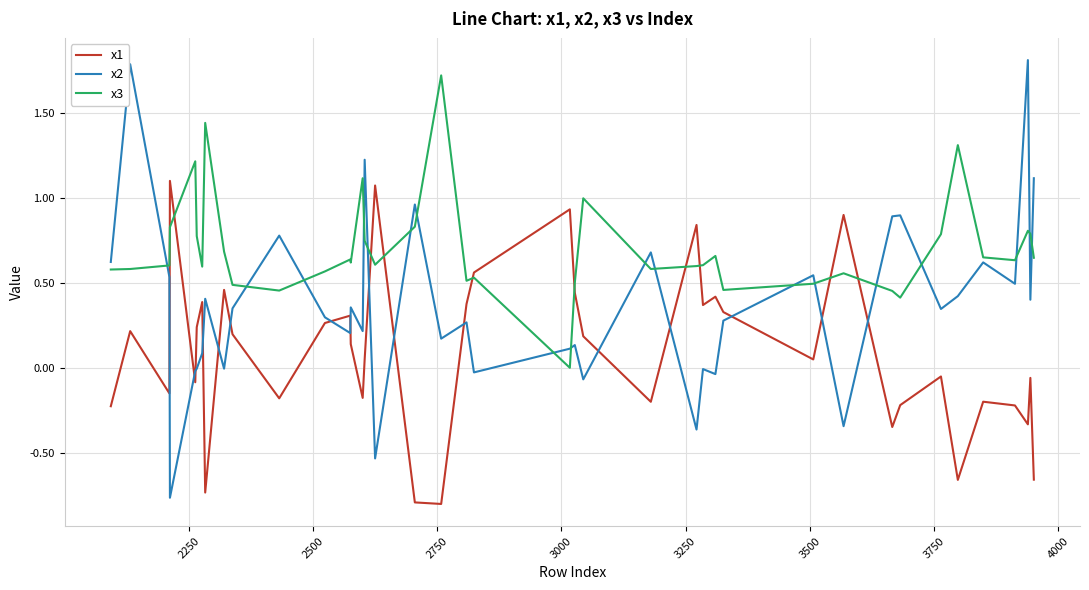

What is the difference between the maximum and minimum values in the x1 series?

1.9